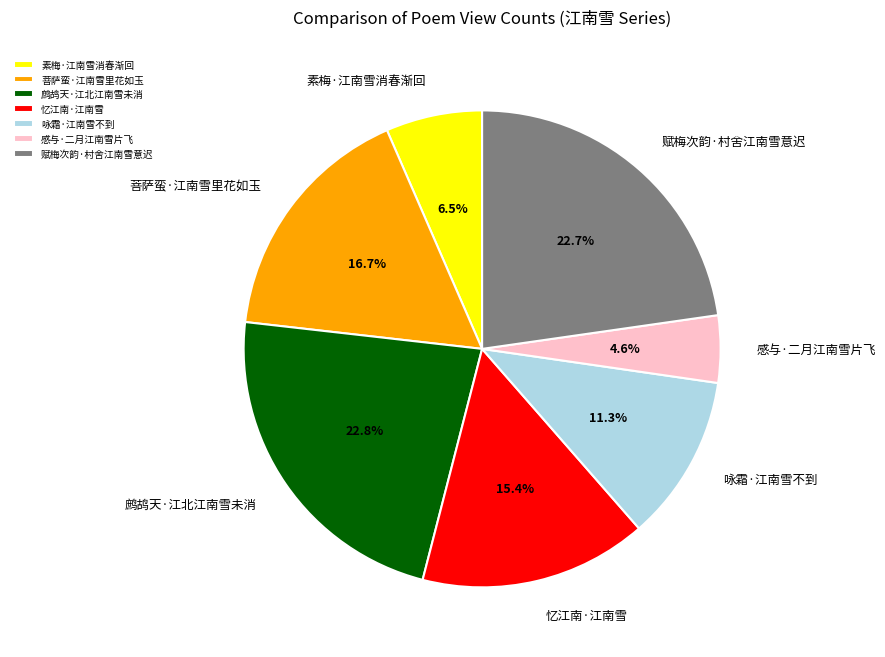

Is there any slice that represents more than half of the pie?

No